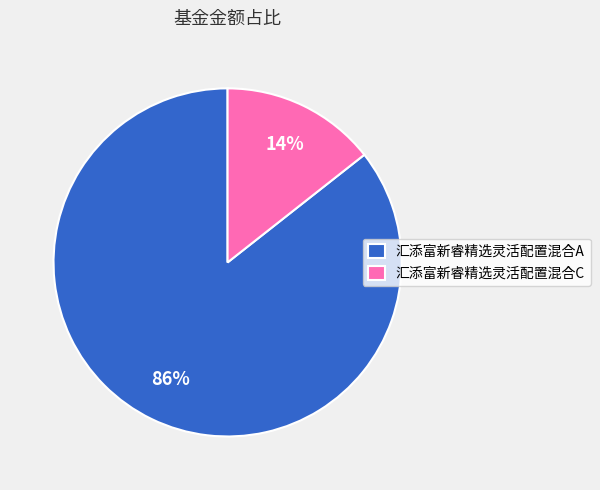

Which has a higher value, 汇添富新睿精选灵活配置混合C or 汇添富新睿精选灵活配置混合A?

汇添富新睿精选灵活配置混合A